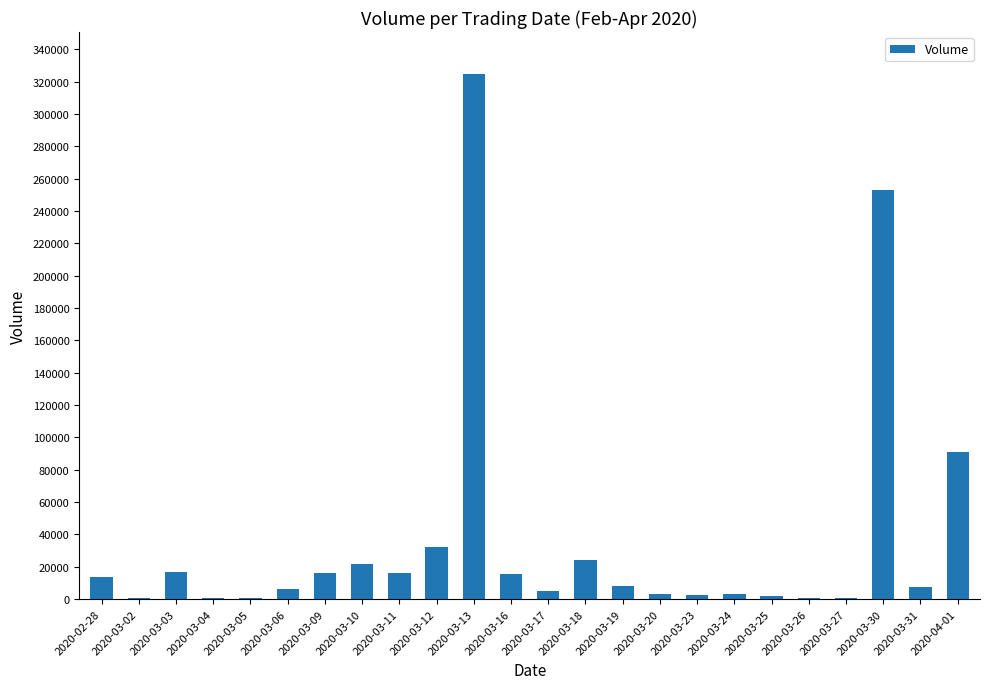

What is the maximum value shown in the chart?

324800